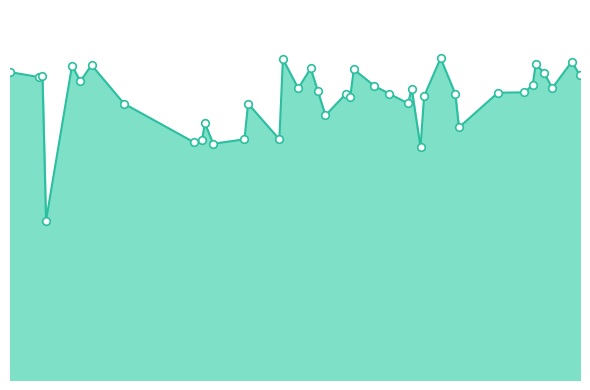

Is this an area chart (filled region under the line)?

Yes